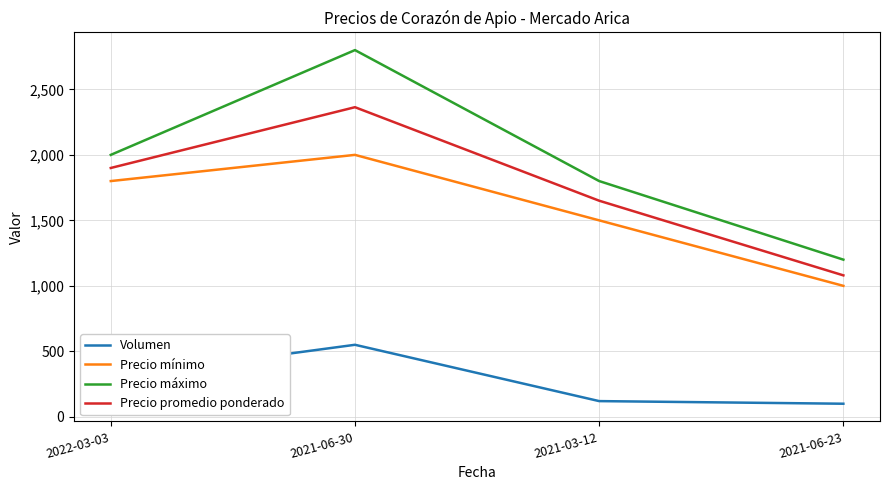

Reading left to right, extract all data points from this chart.

Volumen: 2022-03-03=300	2021-06-30=550	2021-03-12=120	2021-06-23=100
Precio mínimo: 2022-03-03=1800	2021-06-30=2000	2021-03-12=1500	2021-06-23=1000
Precio máximo: 2022-03-03=2000	2021-06-30=2800	2021-03-12=1800	2021-06-23=1200
Precio promedio ponderado: 2022-03-03=1900	2021-06-30=2364	2021-03-12=1650	2021-06-23=1080